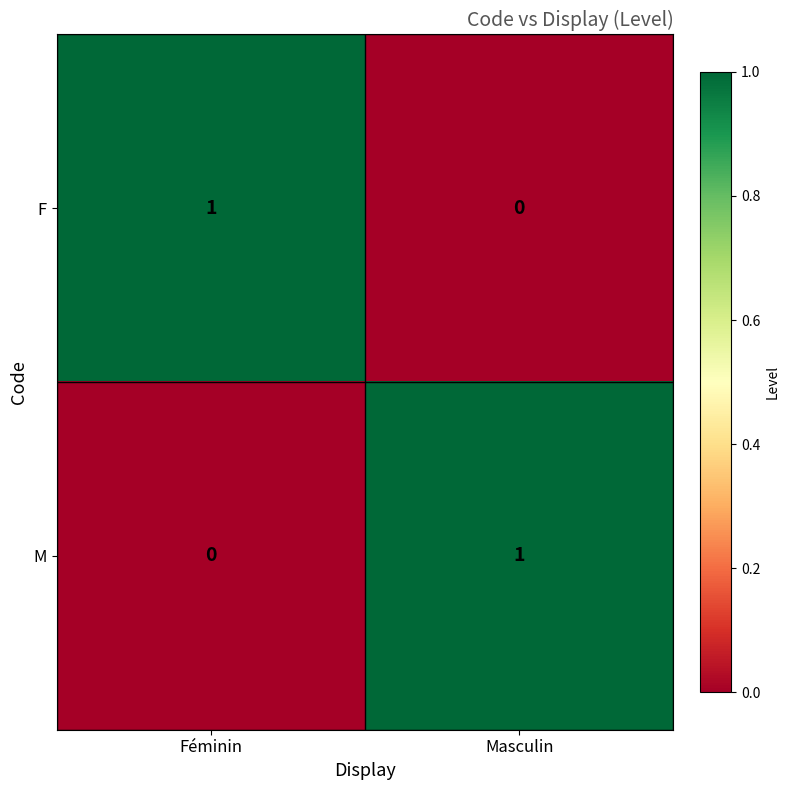

Is the value of F at Masculin greater than the value of M at Masculin?

No